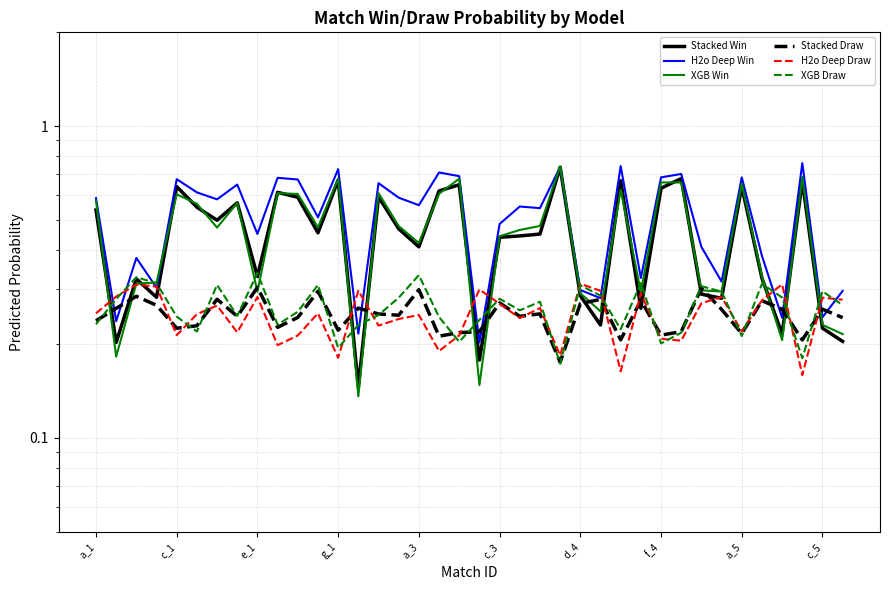

The value of XGB Draw at a_5 is 0.3. True or false?

False